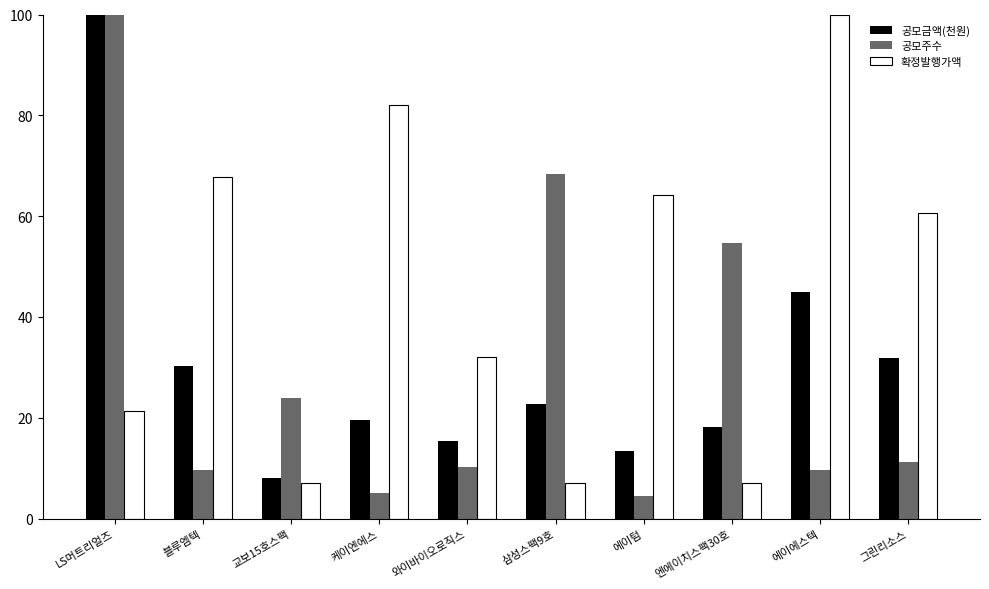

What are all the series names shown in the legend?

공모금액(천원), 공모주수, 확정발행가액